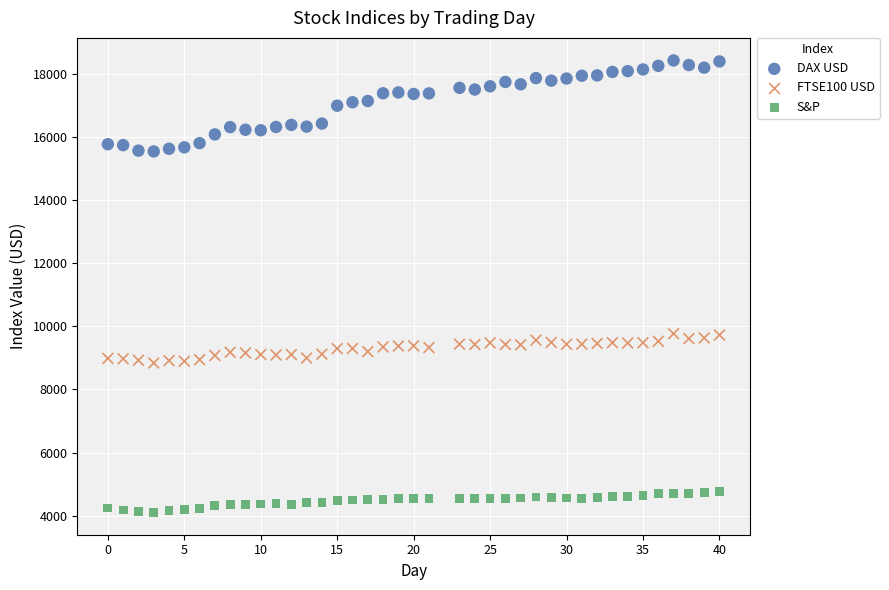

Which series contains the lowest Y value?

S&P